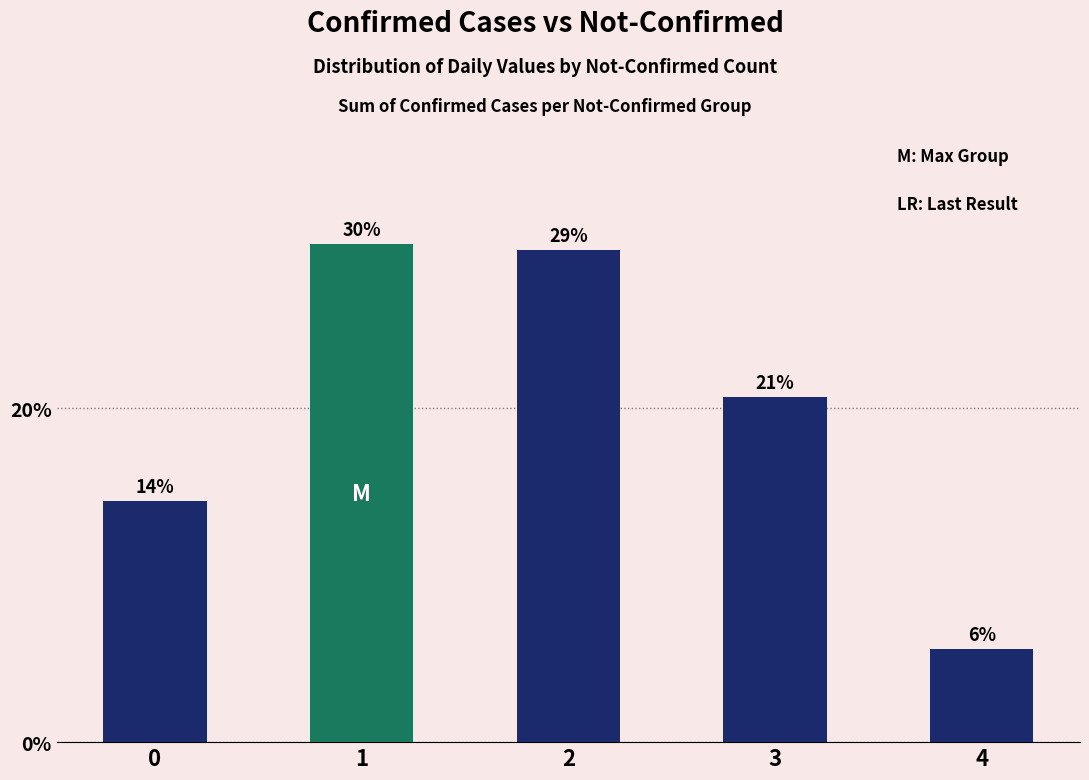

Is it true that the value at 1 is 29.8?

True